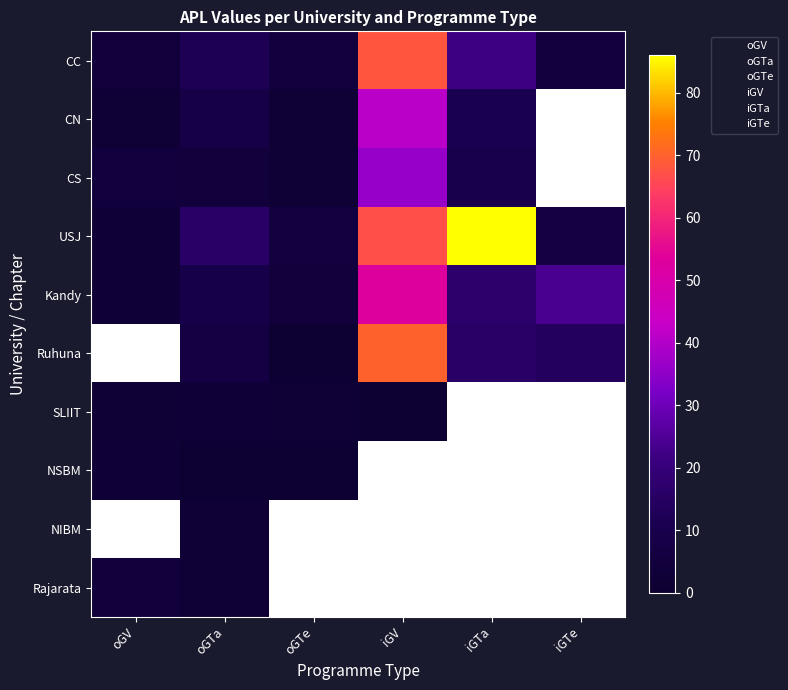

At which category does the chart reach its peak across all series?

iGTa